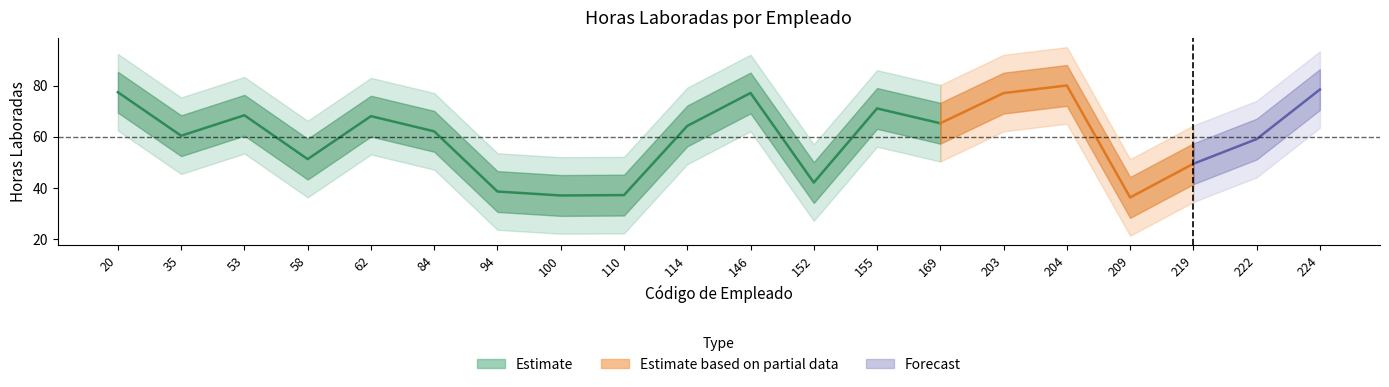

Which label corresponds to the largest value in the chart?

204